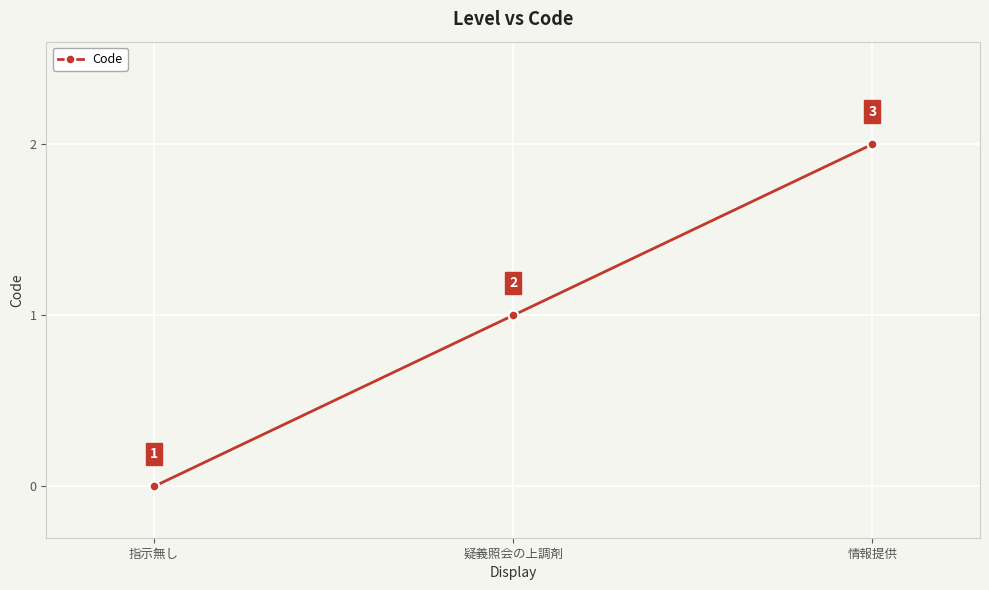

Rank the categories by value from highest to lowest.

情報提供, 疑義照会の上調剤, 指示無し